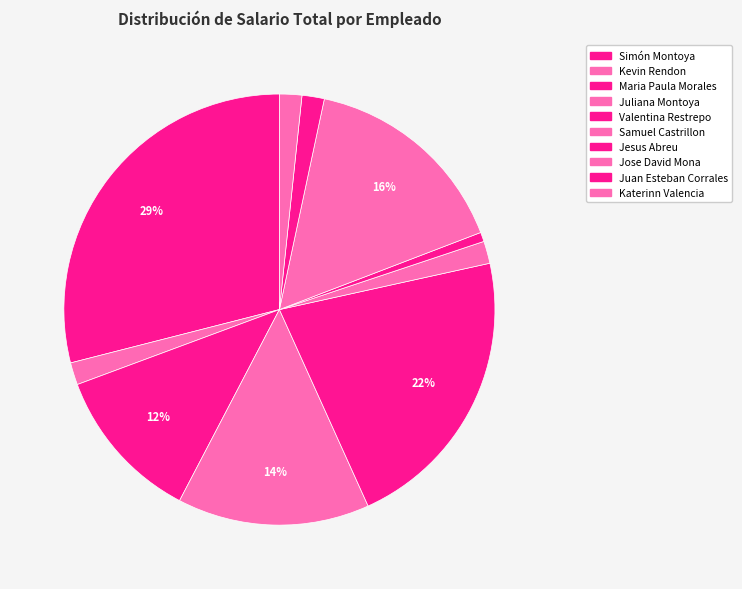

Between Juliana Montoya and Jesus Abreu, which is larger?

Juliana Montoya